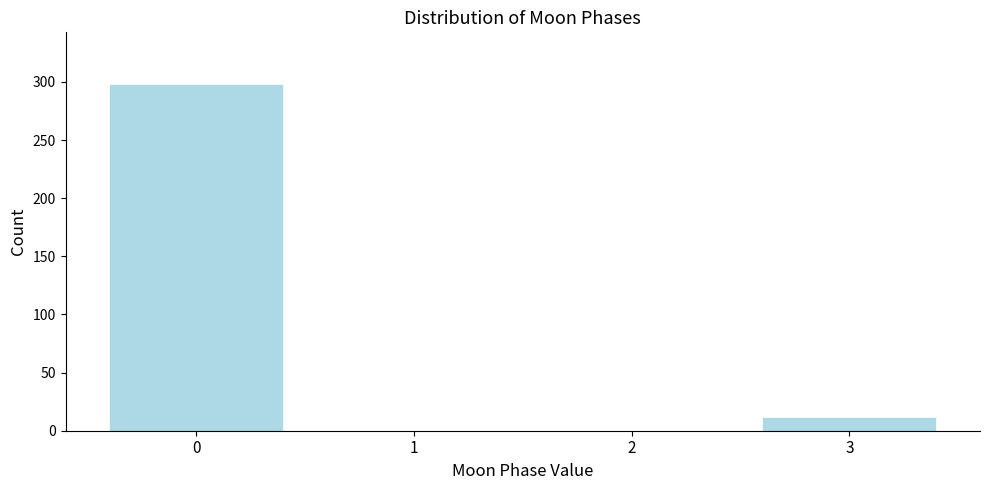

Reading left to right, list every bar in this chart as the range it spans on the x-axis followed by its height. The values are not printed on the chart, so give them approximately, as read against the axis.

-0.5 to 0.5: 300
0.5 to 1.5: 0
1.5 to 2.5: 0
2.5 to 3.5: 10